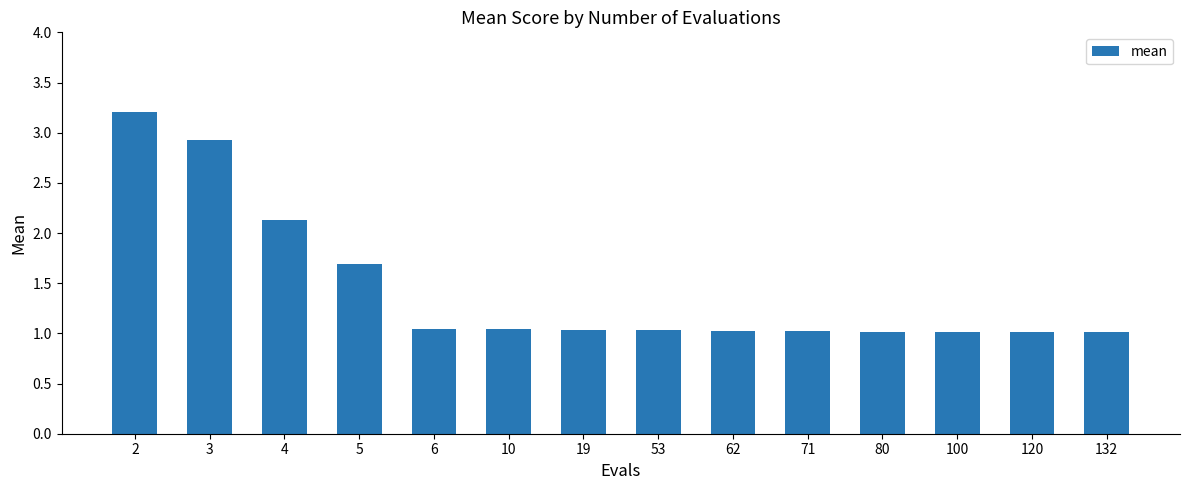

What is the difference between the second highest and second lowest values?

1.9